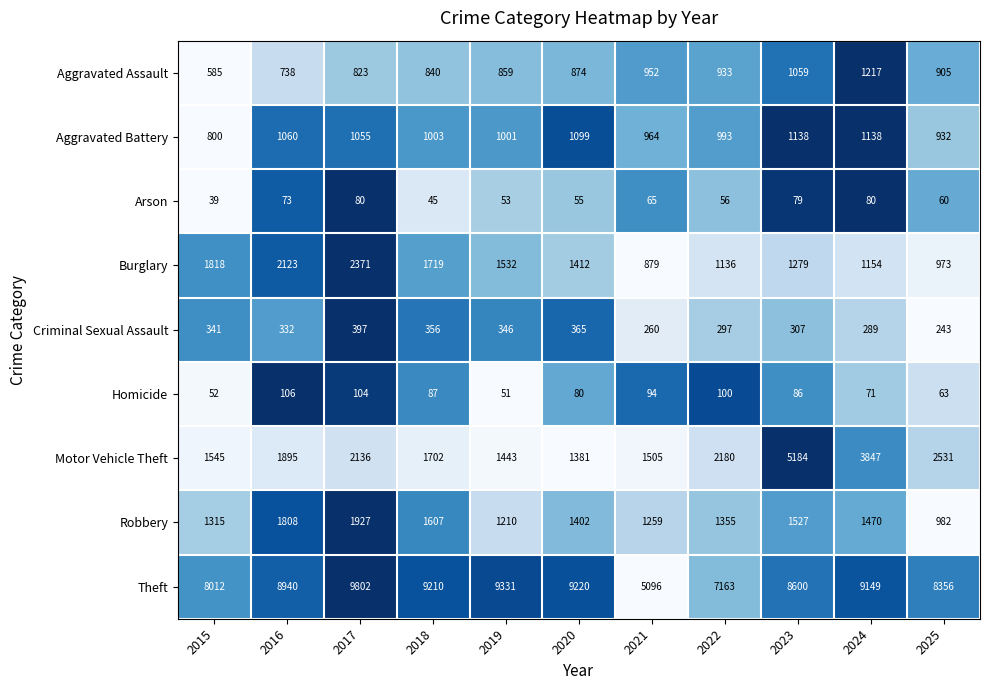

The Criminal Sexual Assault series shows 142 at 2025. True or false?

False